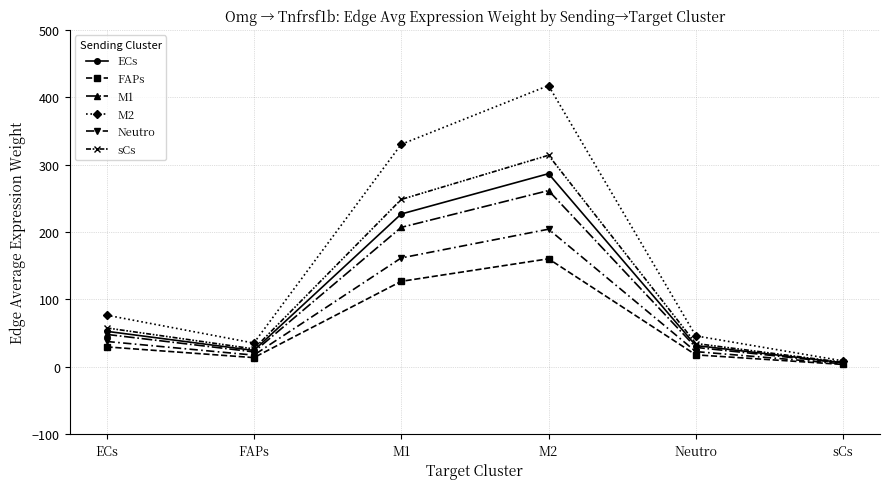

What is the difference between the maximum and second lowest values in the FAPs series?

146.6